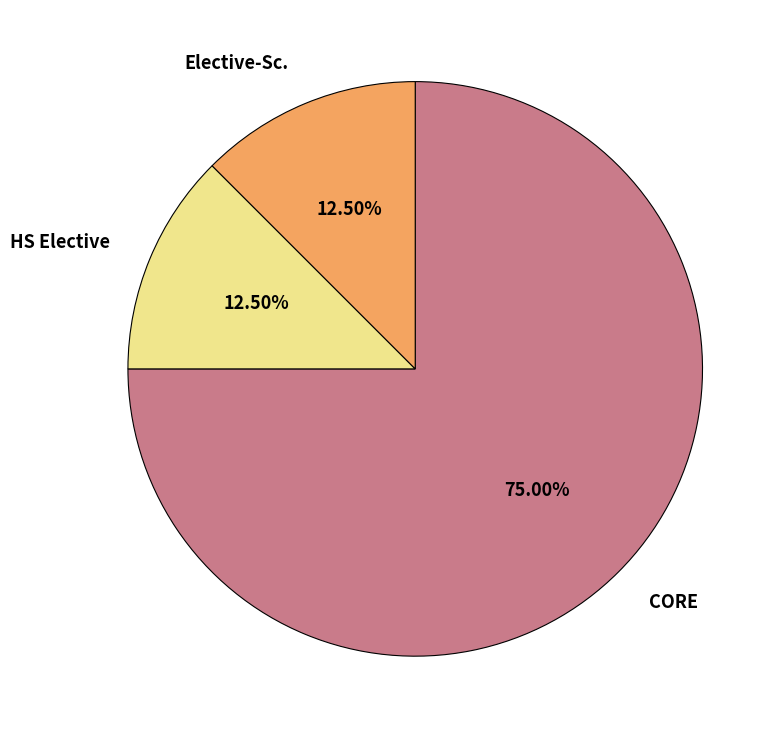

Between HS Elective and CORE, which is larger?

CORE